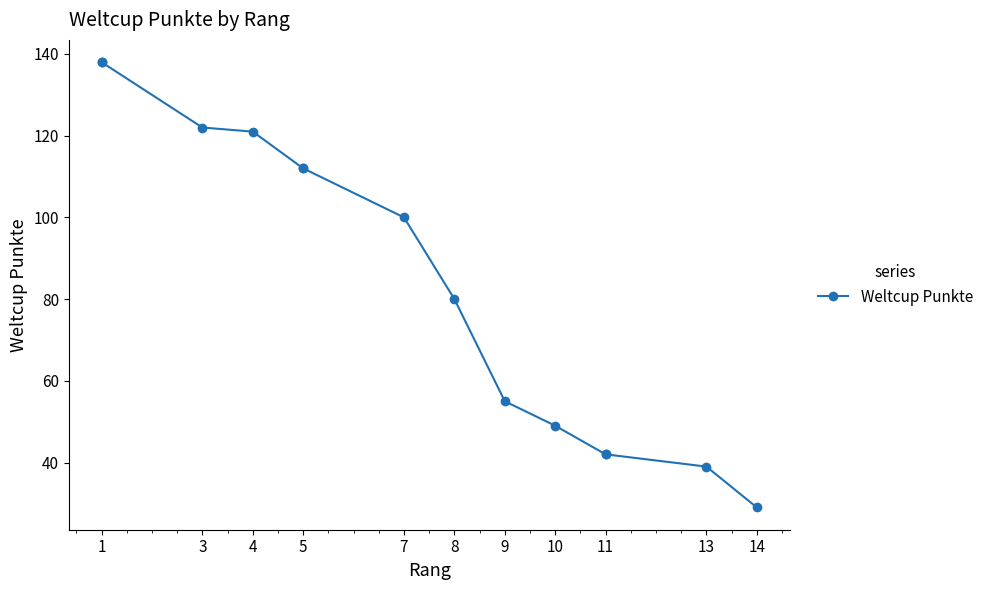

What is the smallest value displayed?

29